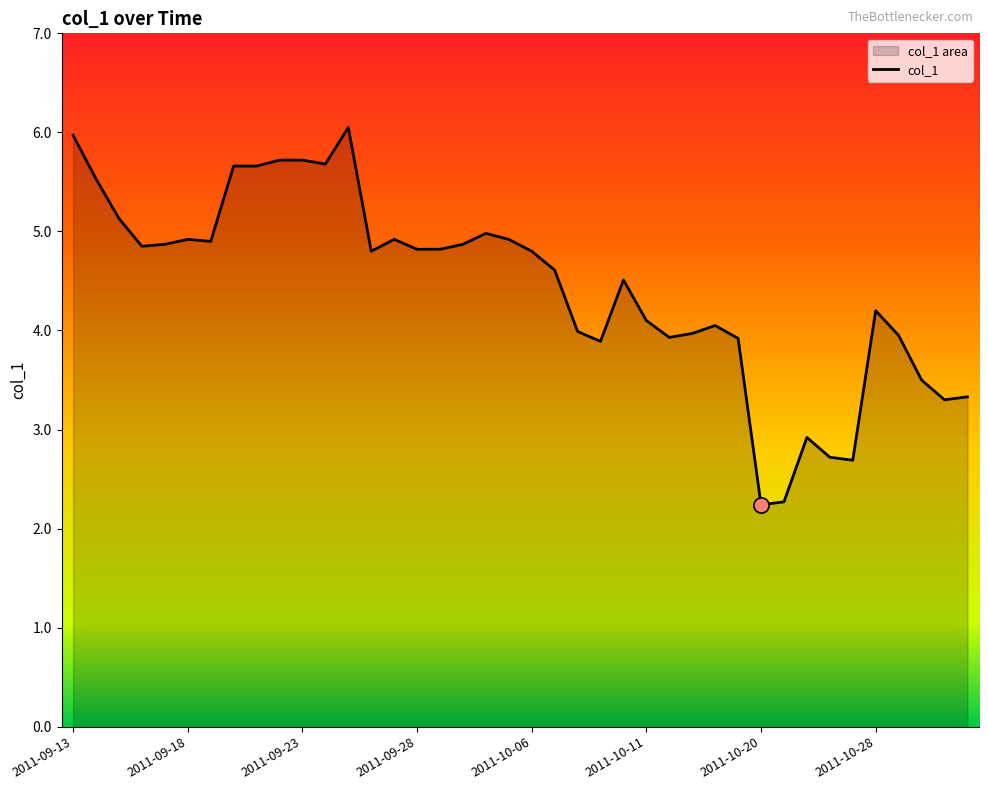

What is the change in value from 2011-10-07 to 2011-10-21?

-2.3